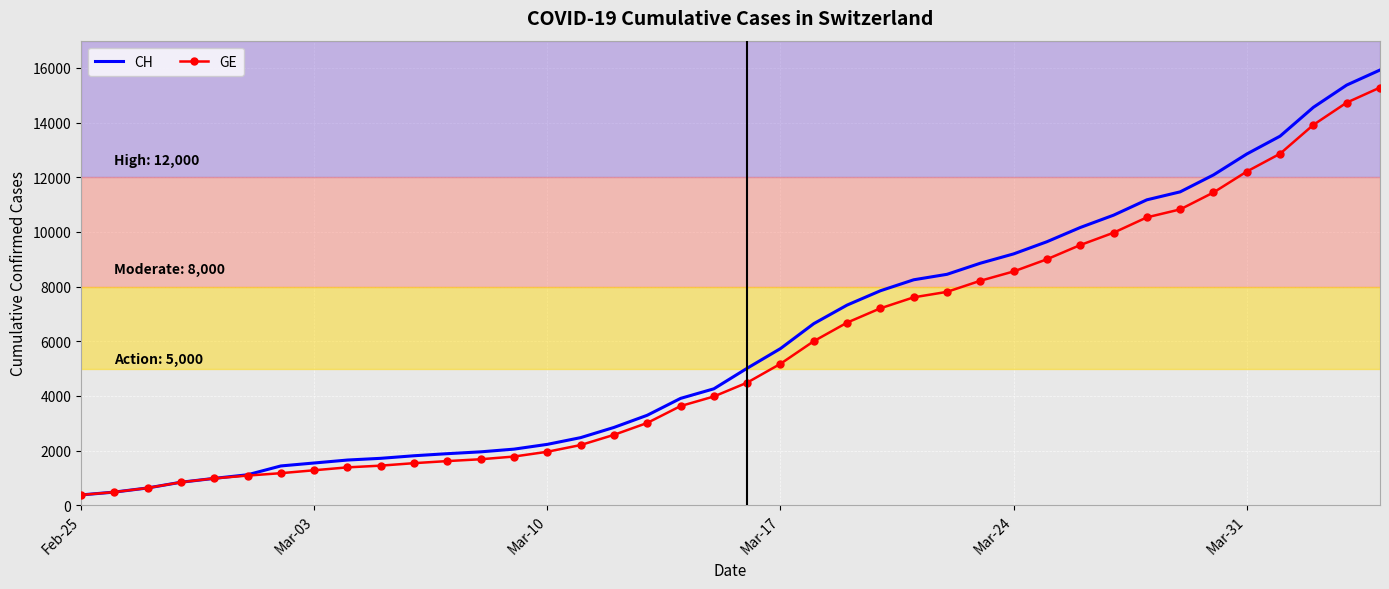

What is the lowest value of the GE series?

375